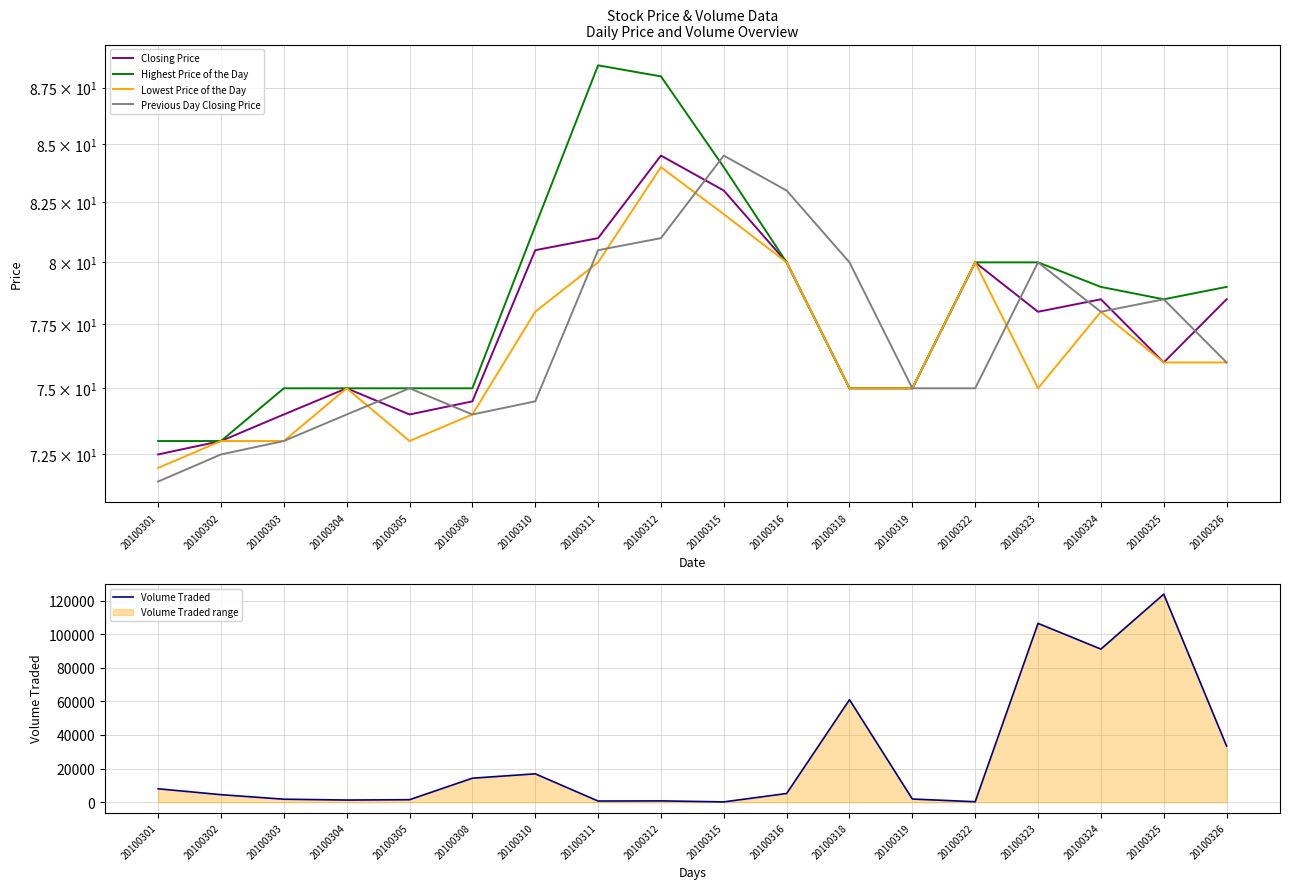

Between which two adjacent categories do Closing Price and Previous Day Closing Price first intersect?

20100304 and 20100305